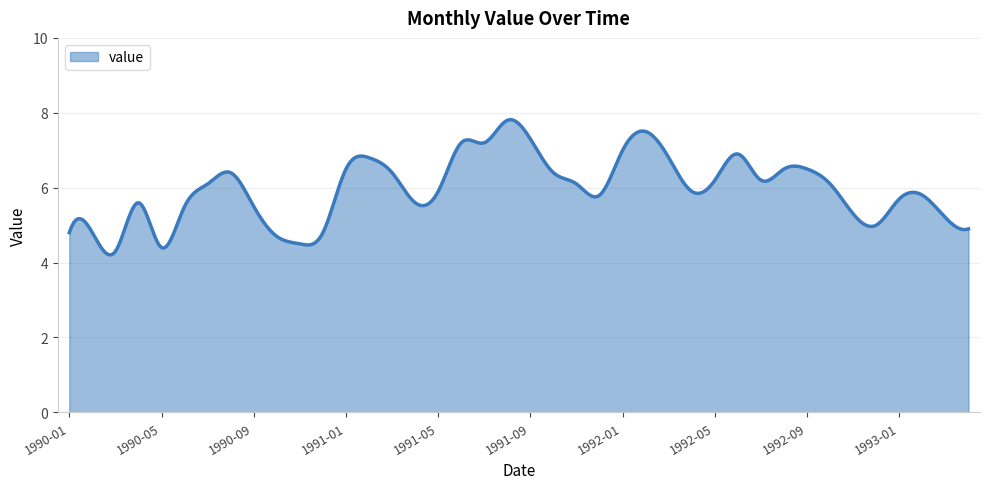

What is the difference between the maximum and second lowest values?

3.6